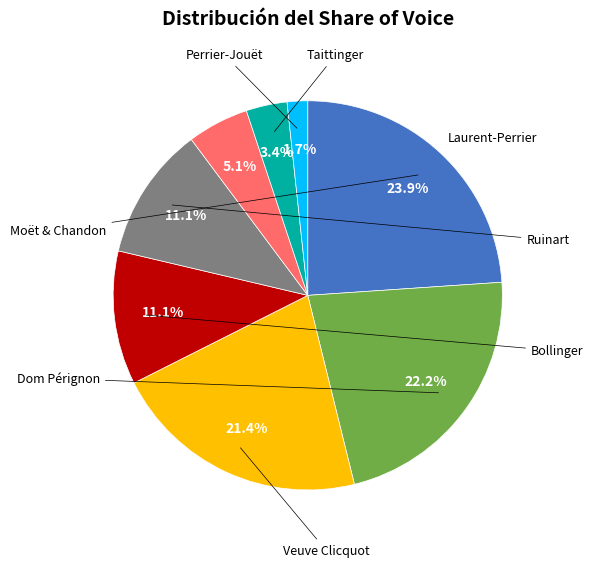

Does any single category account for the majority?

No